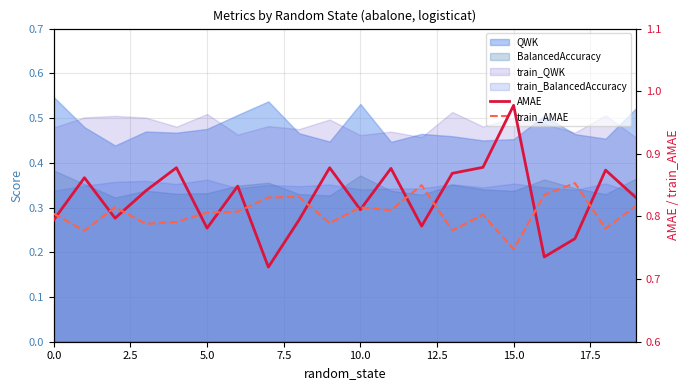

Between 2.5 and 12, which series saw the biggest shift?

AMAE